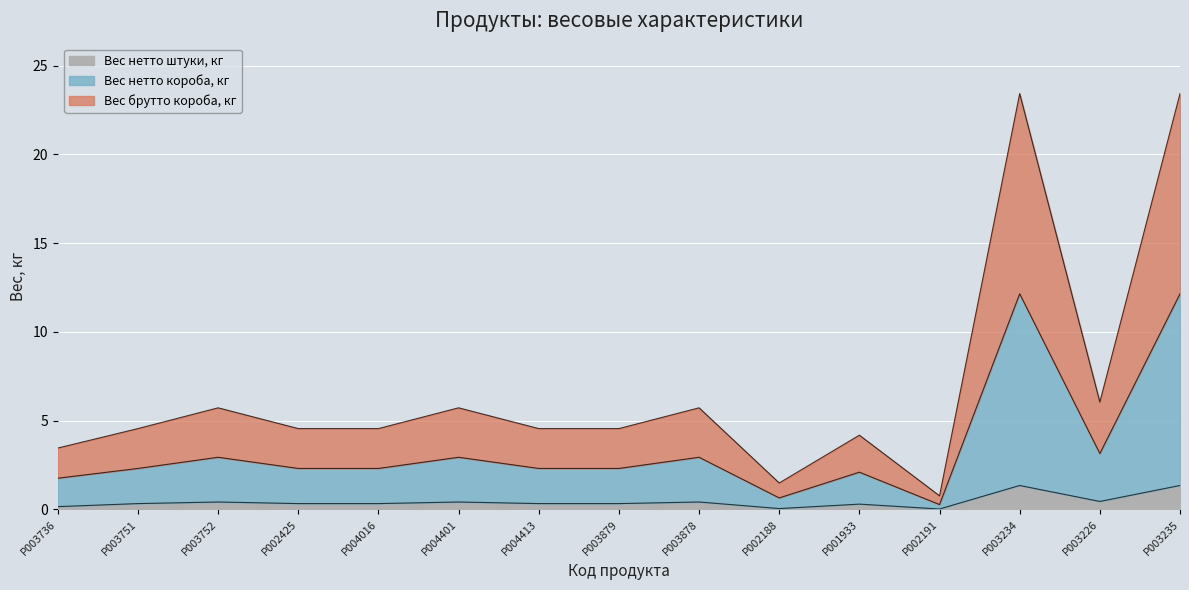

True or false: Вес нетто штуки, кг has a value of 0.0 at P002191.

True